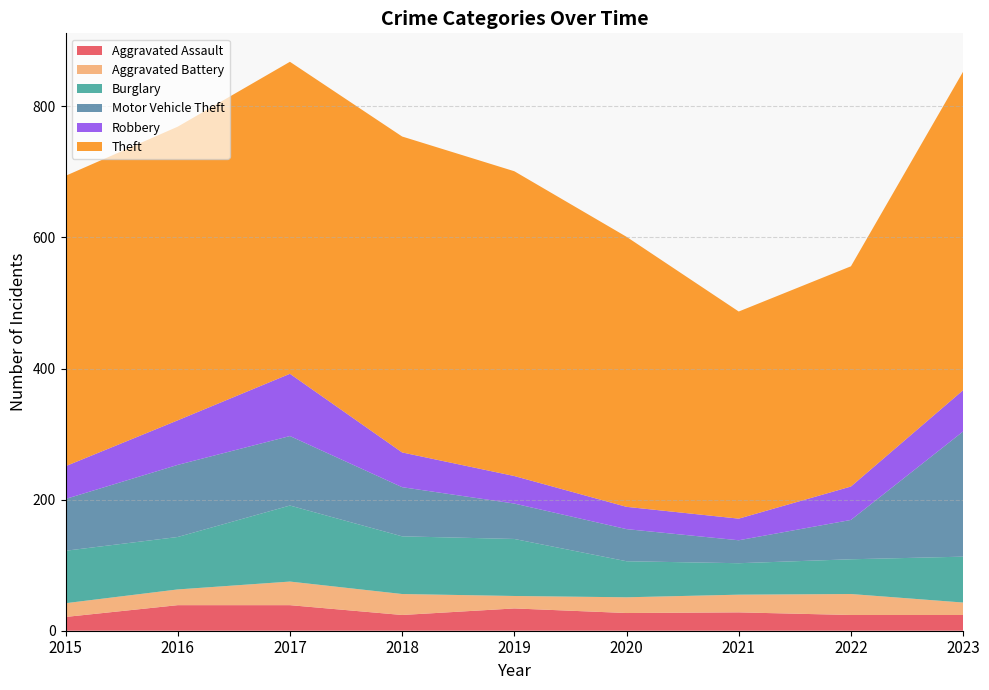

Reading right to left, list all the values displayed in this chart.

Aggravated Assault: 24	24	28	27	34	24	39	39	21
Aggravated Battery: 19	32	27	24	19	32	36	24	21
Burglary: 70	53	48	55	87	88	116	80	80
Motor Vehicle Theft: 191	60	35	49	54	75	106	110	79
Robbery: 63	51	33	34	42	53	95	68	50
Theft: 486	336	316	412	465	482	476	448	443